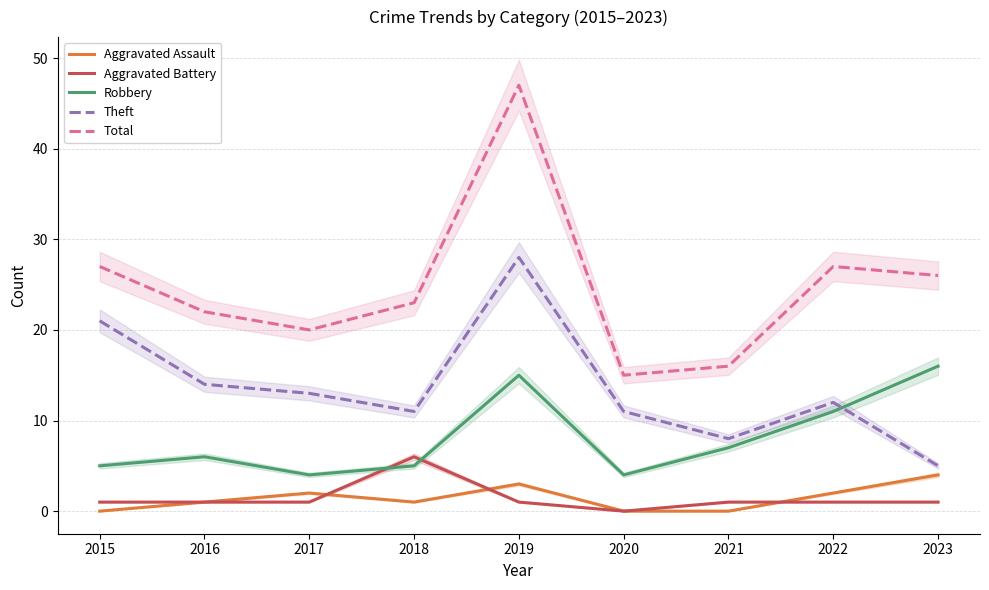

How many data points in Aggravated Battery are above 1?

1